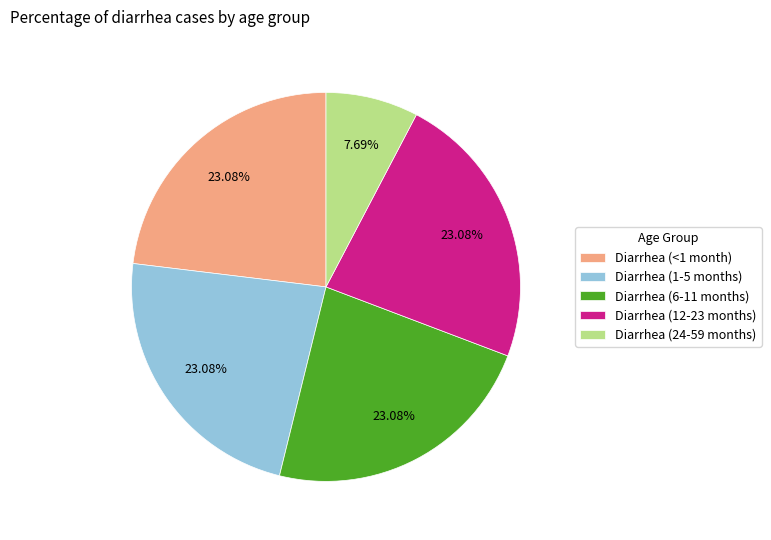

Is it true that Diarrhea (24-59 months) is 20% of the pie?

False